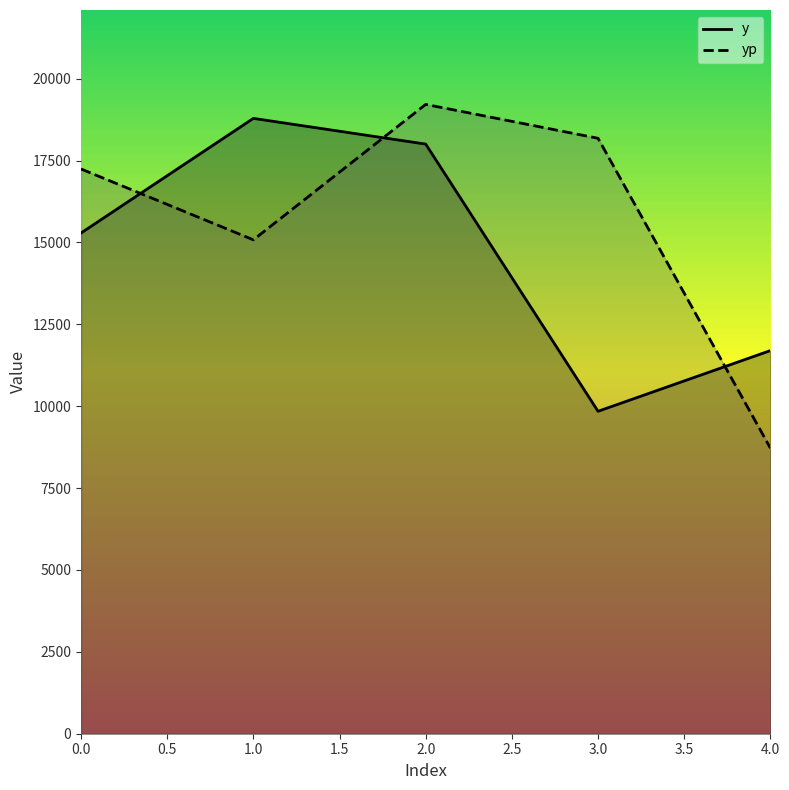

True or false: y has more than 1 points higher than both neighbors.

False